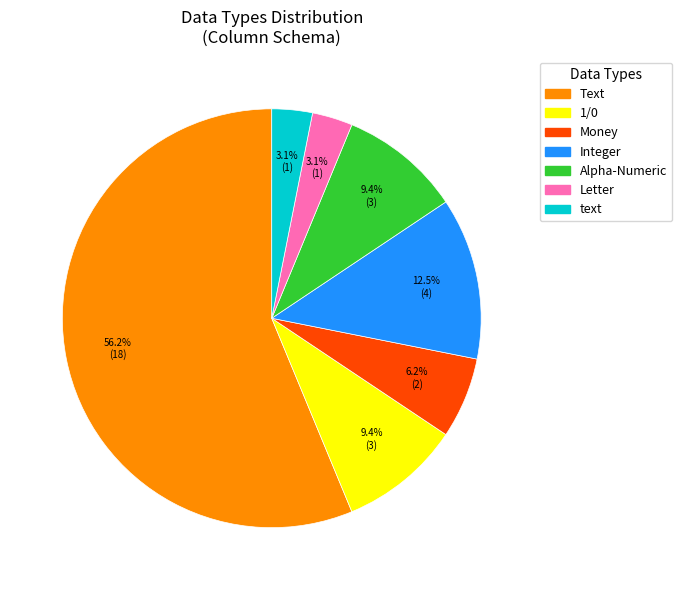

Which slice is the largest?

Text